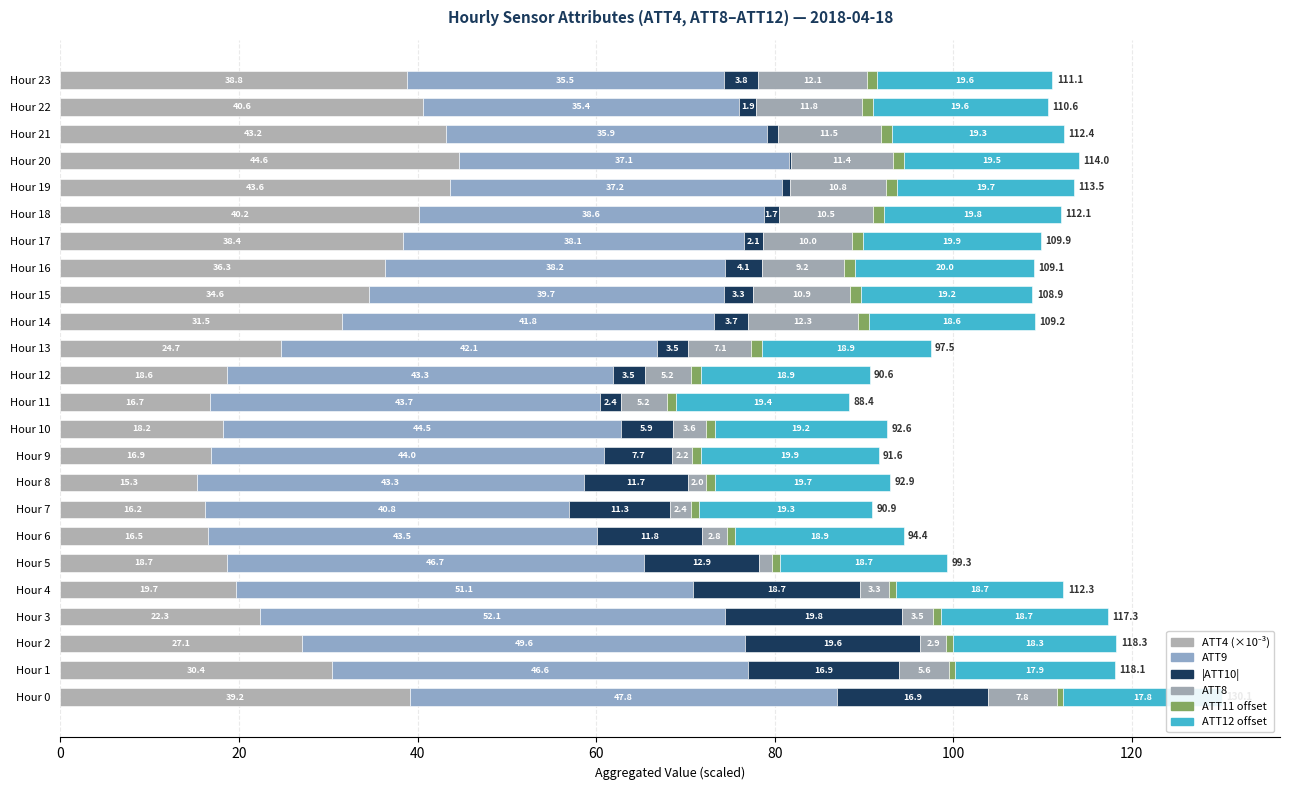

What is the minimum value for |ATT10|?

0.1